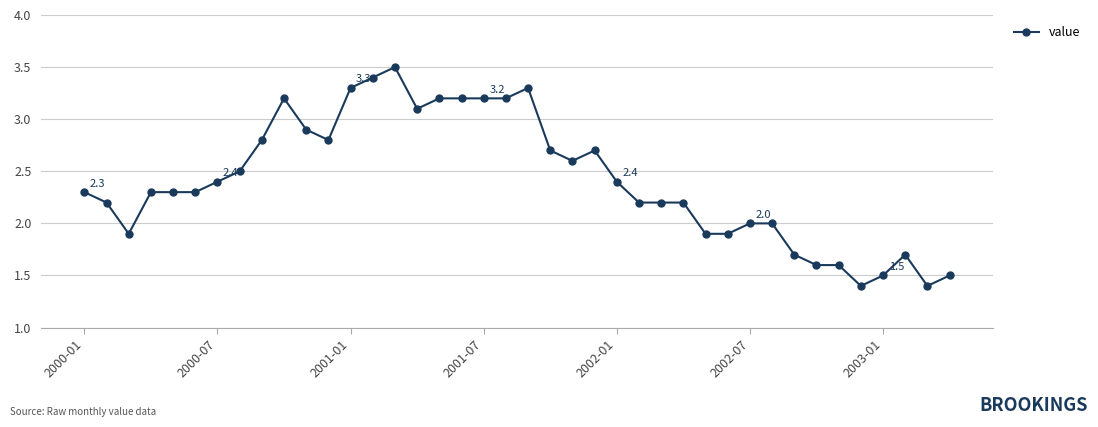

What is the average value?

2.4